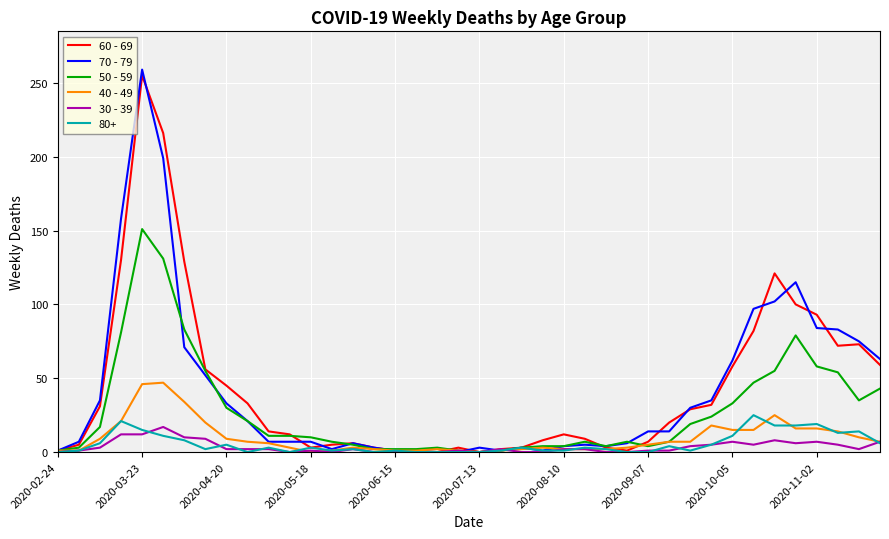

What is the maximum value shown in the chart?

259